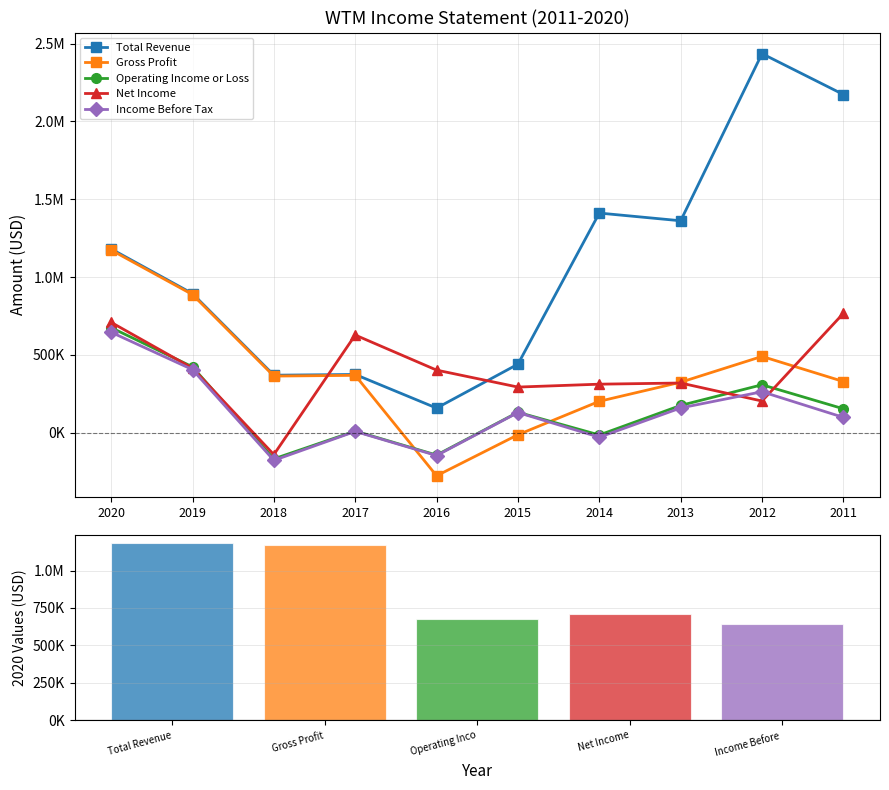

Reading left to right, transcribe all the data shown in this chart.

Total Revenue: 1180700	893400	369100	373800	157700	440000	1411100	1361600	2435700	2173100
Gross Profit: 1173300	887300	363400	368200	-277400	-13600	201300	323900	489800	328500
Operating Income or Loss: 674700	422700	-168700	10100	-144300	130800	-15200	174800	307600	153200
Net Income: 708700	414500	-141200	627200	401800	292800	311400	318900	203000	766600
Income Before Tax: 645200	405100	-178200	7800	-147300	129200	-29400	158600	262800	98000